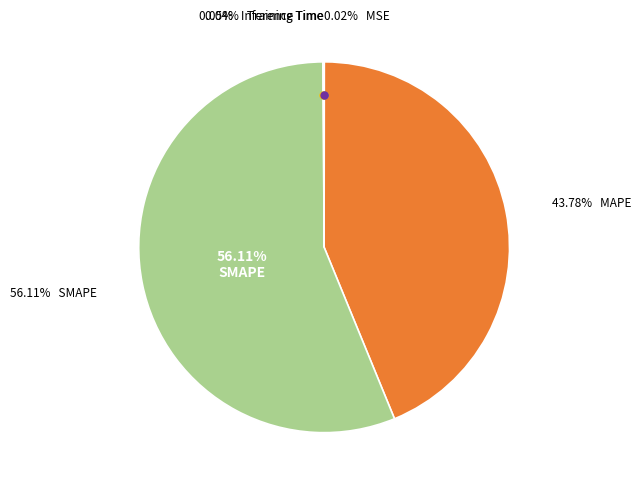

Which slice represents more than half of the pie?

SMAPE